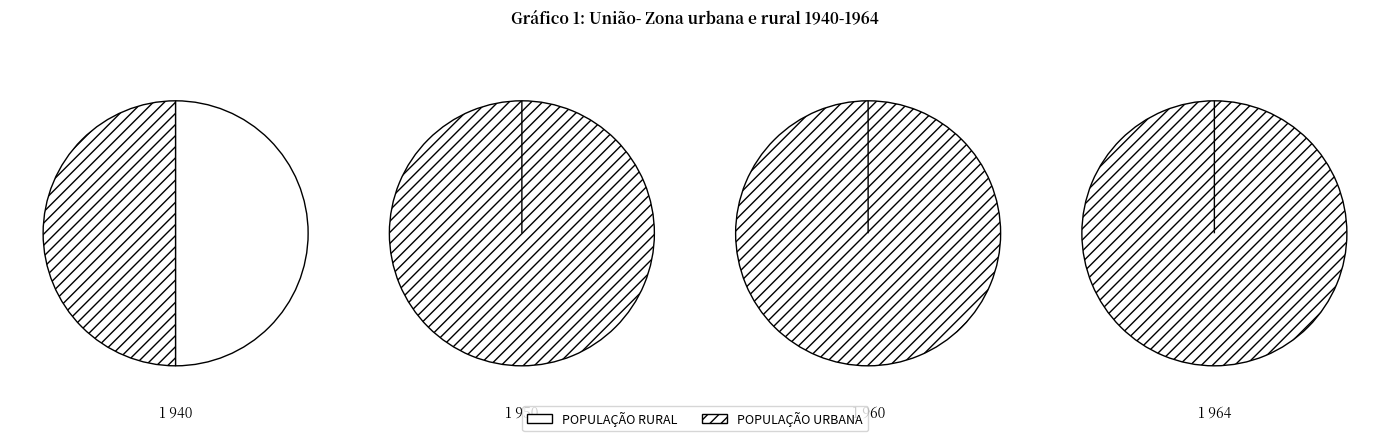

Does any single category account for the majority?

No